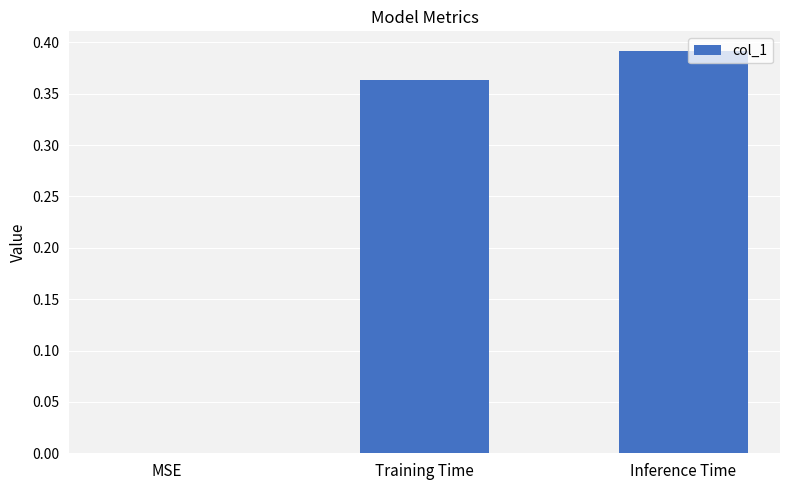

Is it true that the value at MSE is 0.2?

False